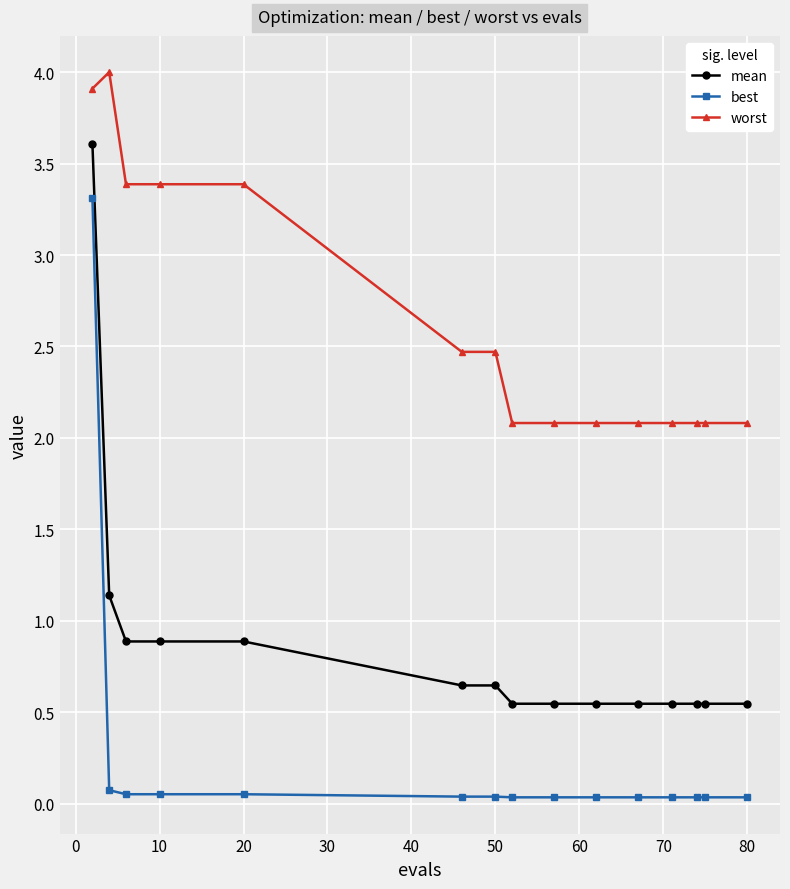

What are all the series names shown in the legend?

mean, best, worst